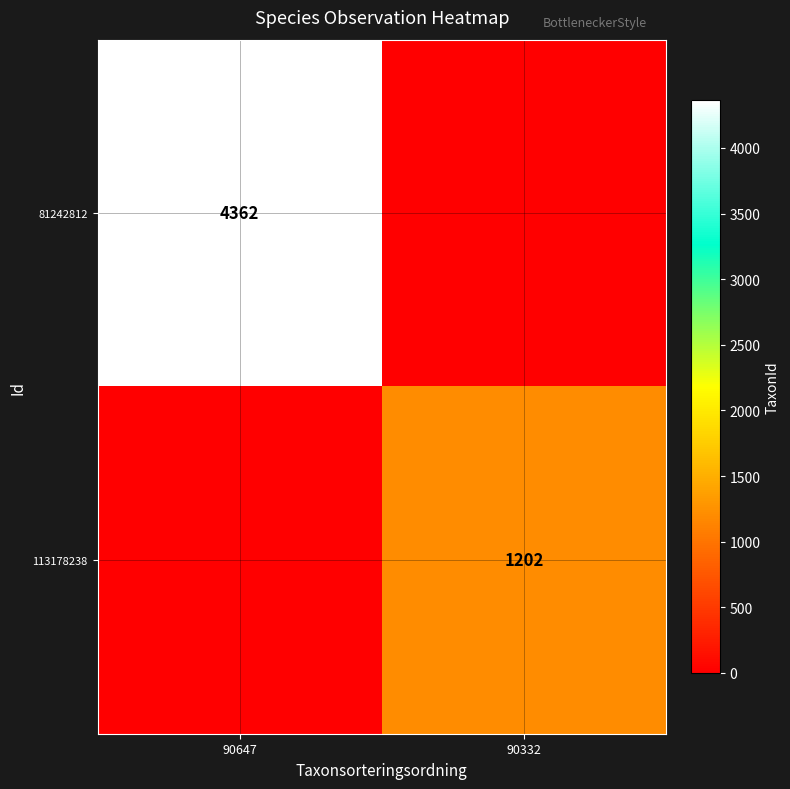

True or false: 113178238 has a value of 1202 at 90332.

True